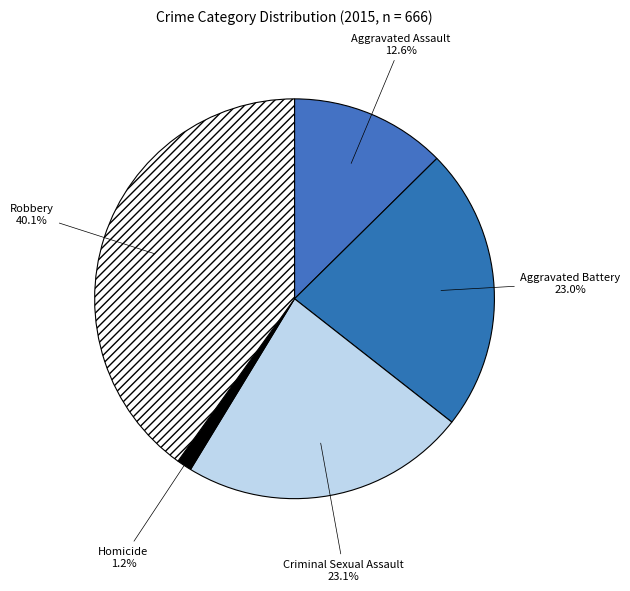

Is there a majority slice in this chart?

No